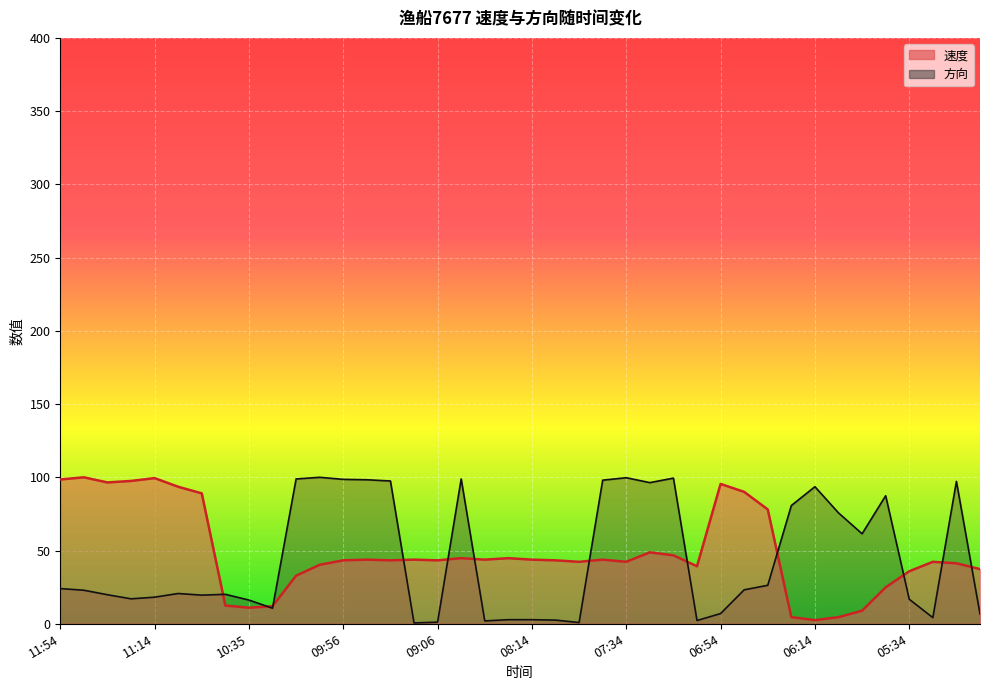

How many times do 速度 and 方向 cross each other?

12